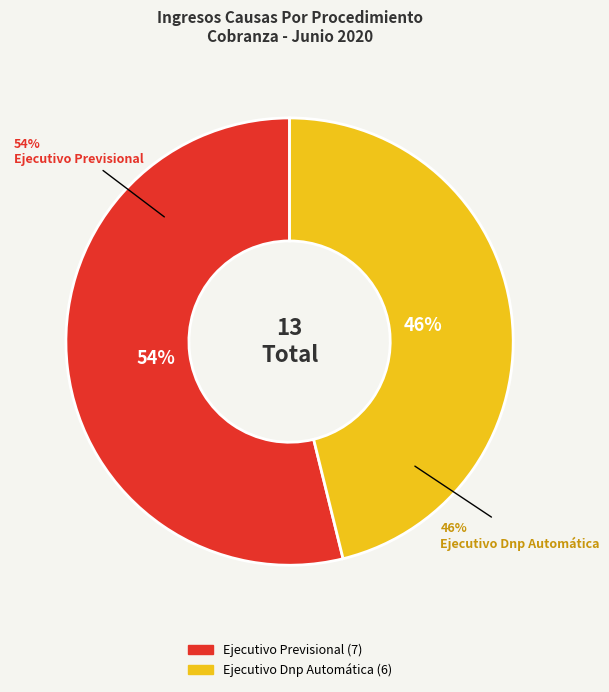

True or false: Ejecutivo Previsional accounts for 45% of the total.

False